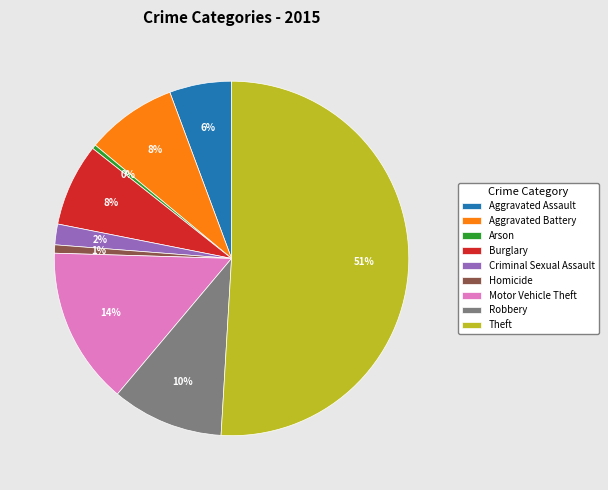

Is it true that Arson is 0% of the pie?

True